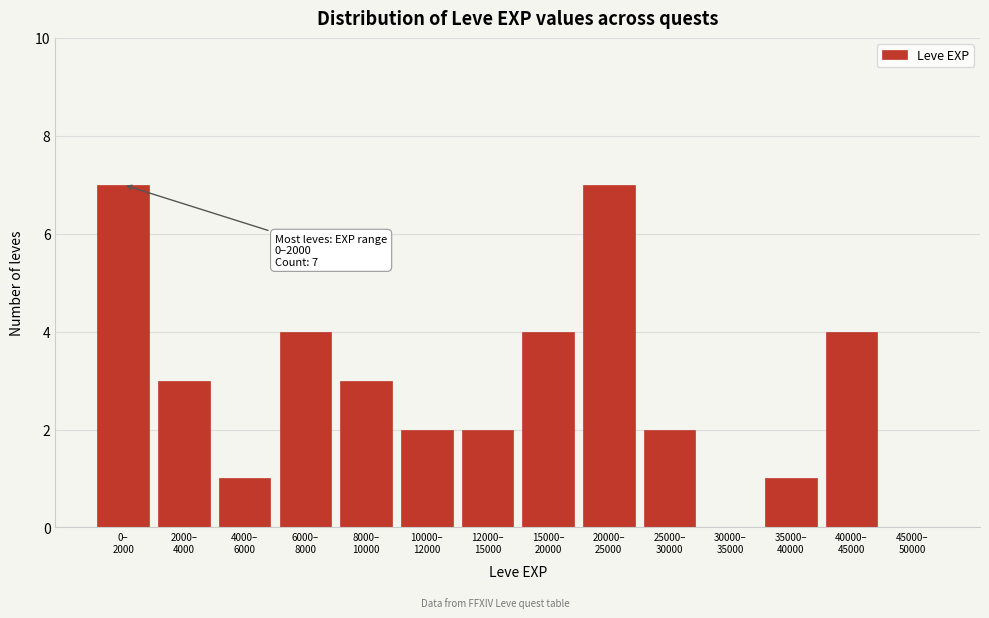

What is the sum of all values?

40